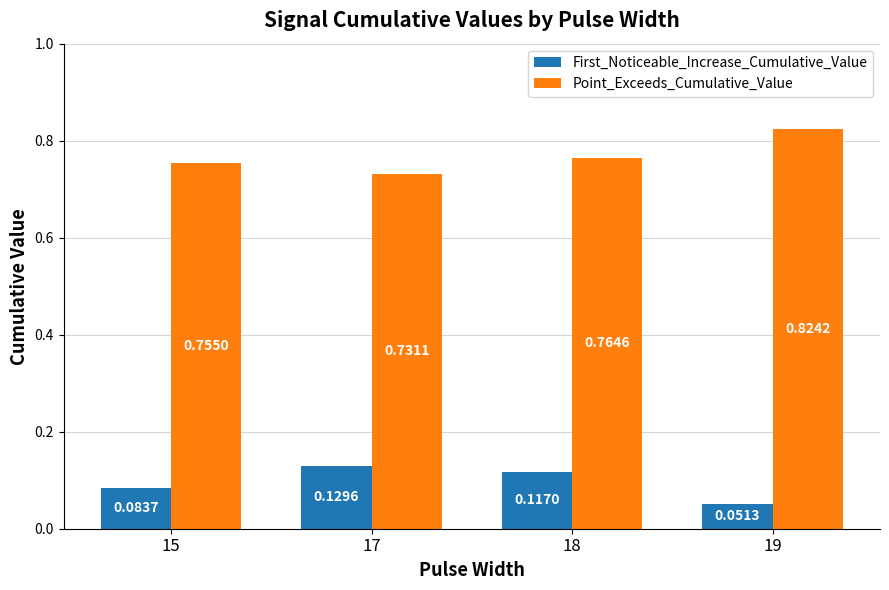

Which series has the widest spread of values?

Point_Exceeds_Cumulative_Value